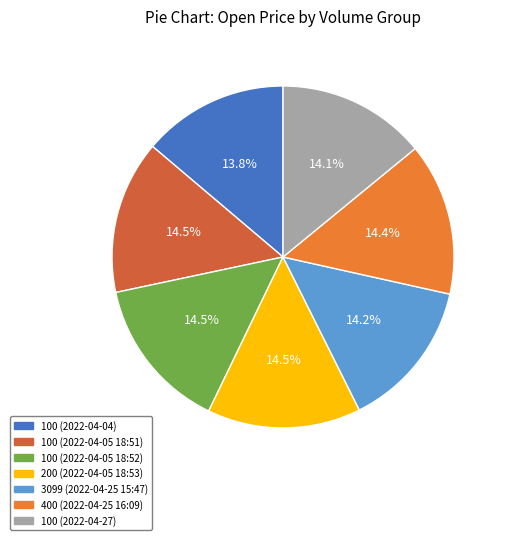

True or false: 3099 (2022-04-25 15:47) accounts for 19% of the total.

False